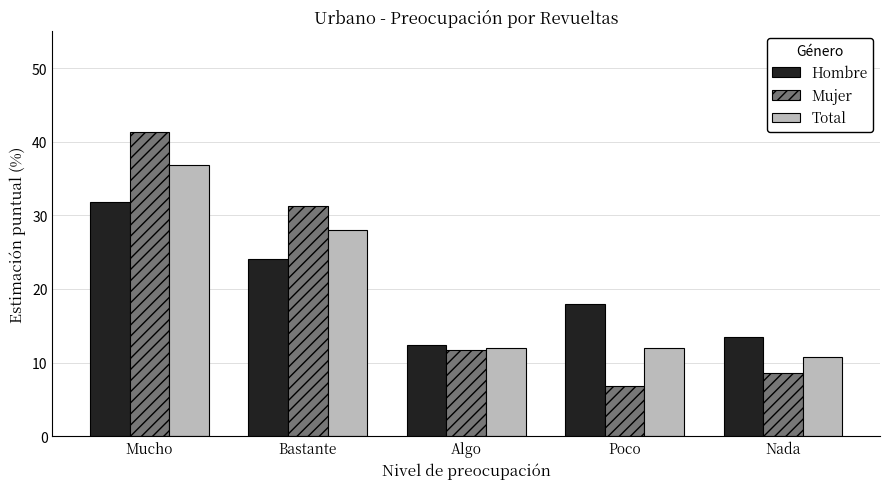

Between Mucho and Algo, which series saw the biggest shift?

Mujer